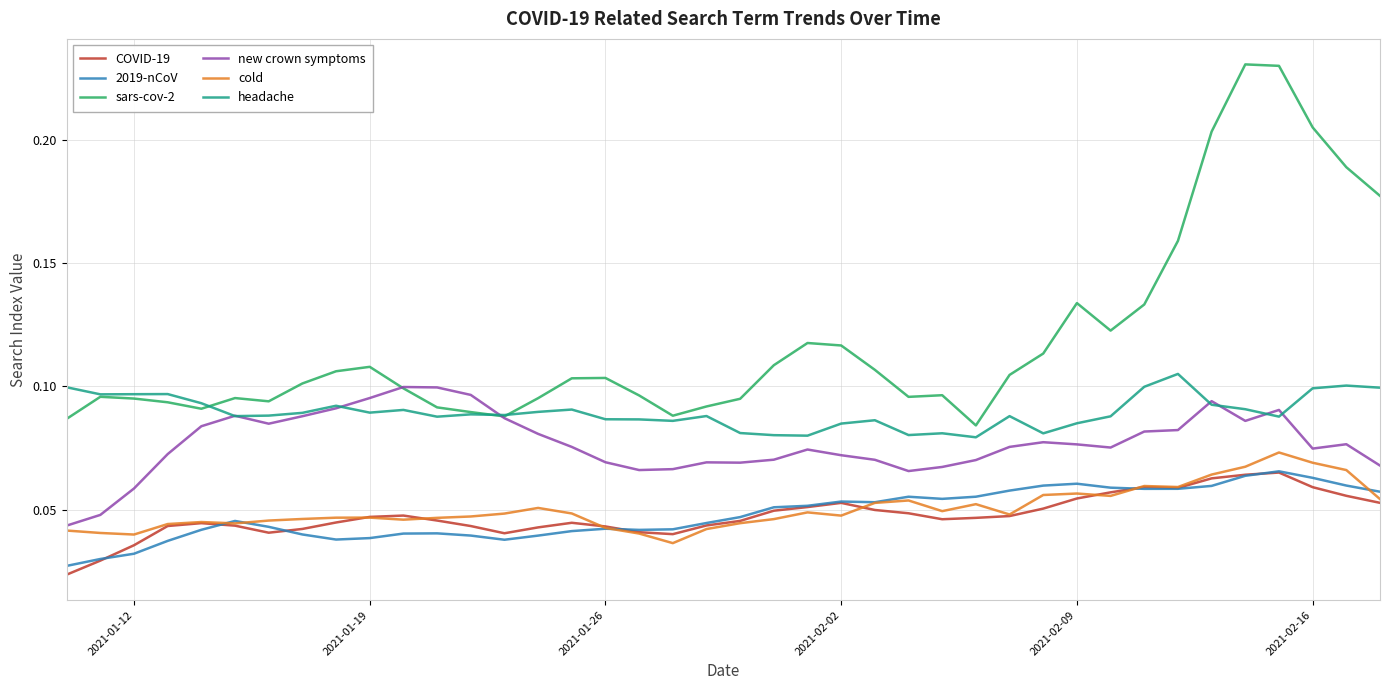

Which series has the widest spread of values?

sars-cov-2